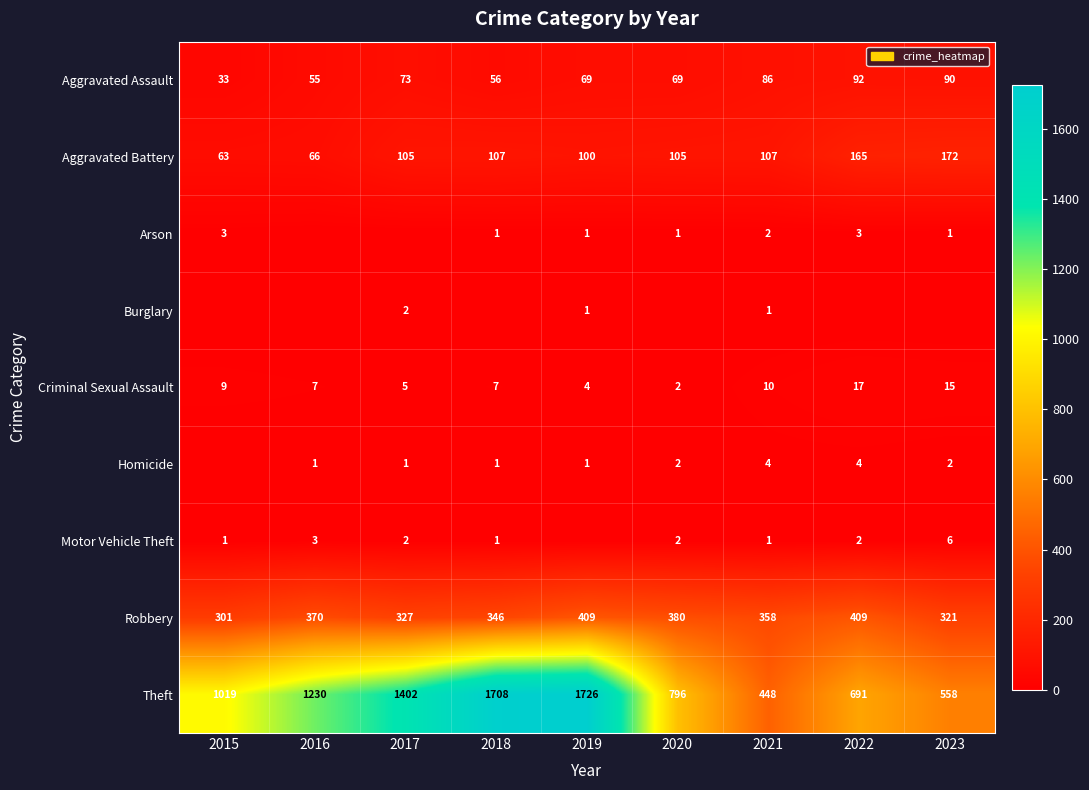

Between 2020 and 2015, which is larger?

2020